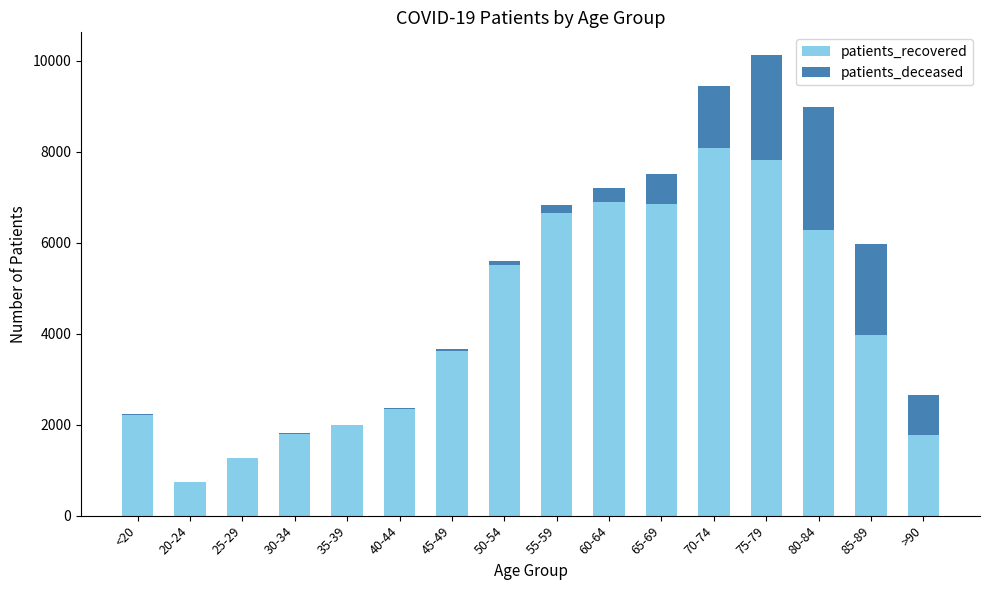

At which category is the sum across all series the highest?

75-79